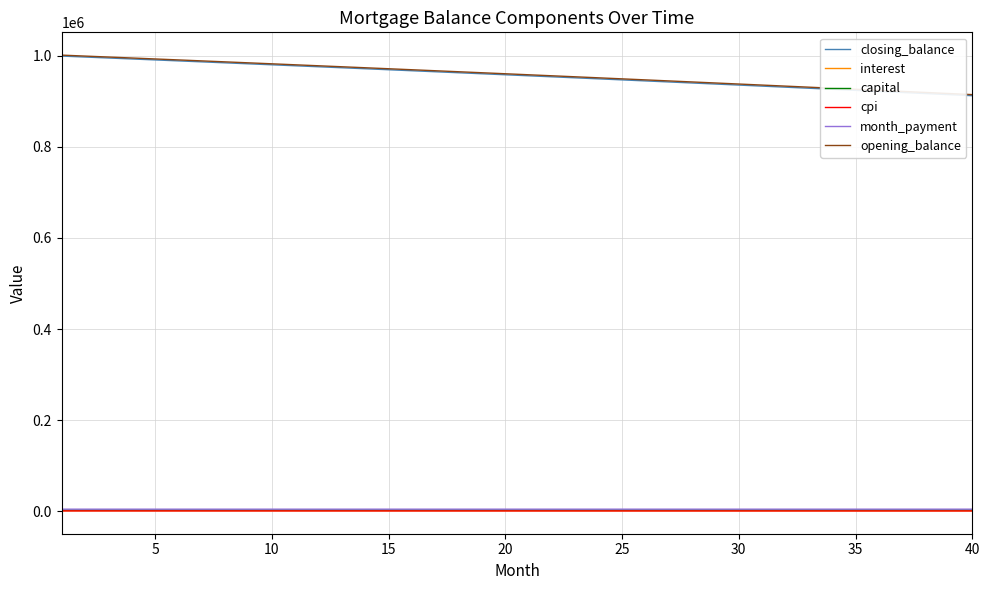

What is the greatest value displayed?

1001250.0